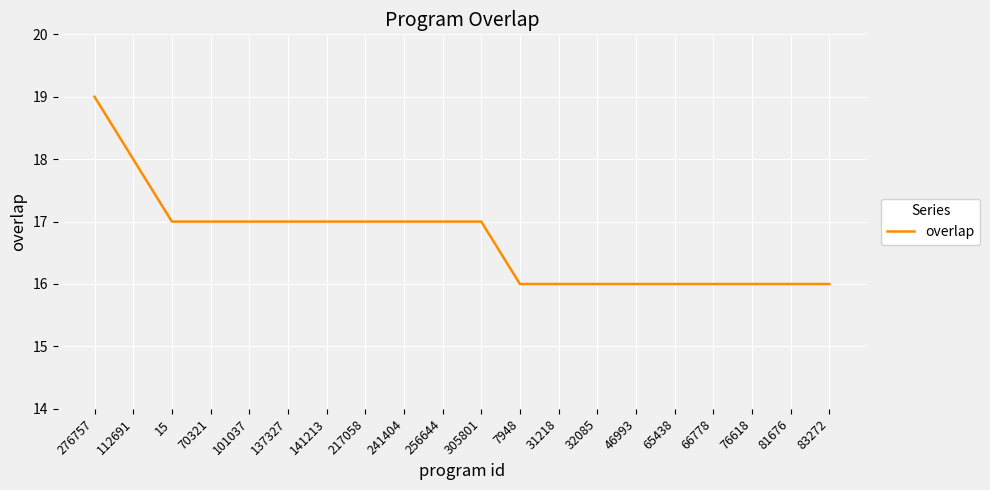

At which category does the chart reach its peak across all series?

276757